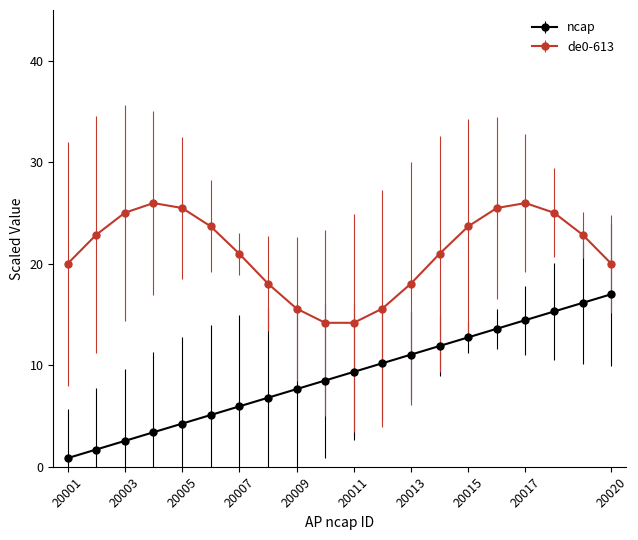

Does the chart display data point markers on the line(s)?

Yes